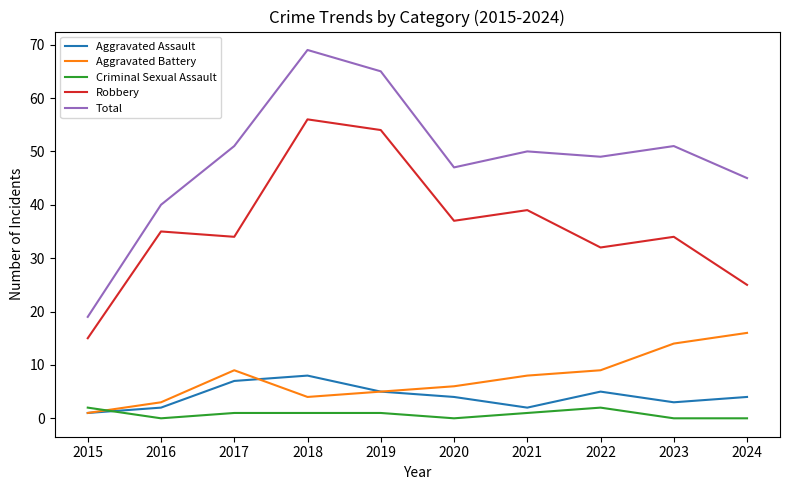

True or false: Criminal Sexual Assault and Total cross at least once.

False